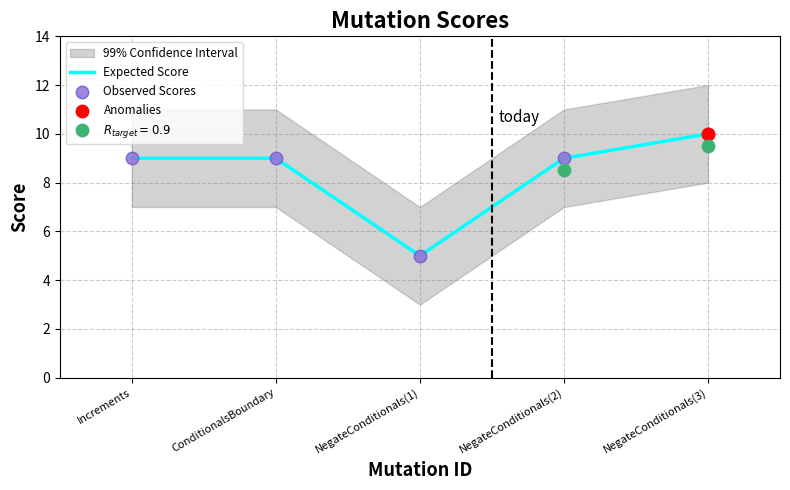

What is the total value across all series at ConditionalsBoundary?

18